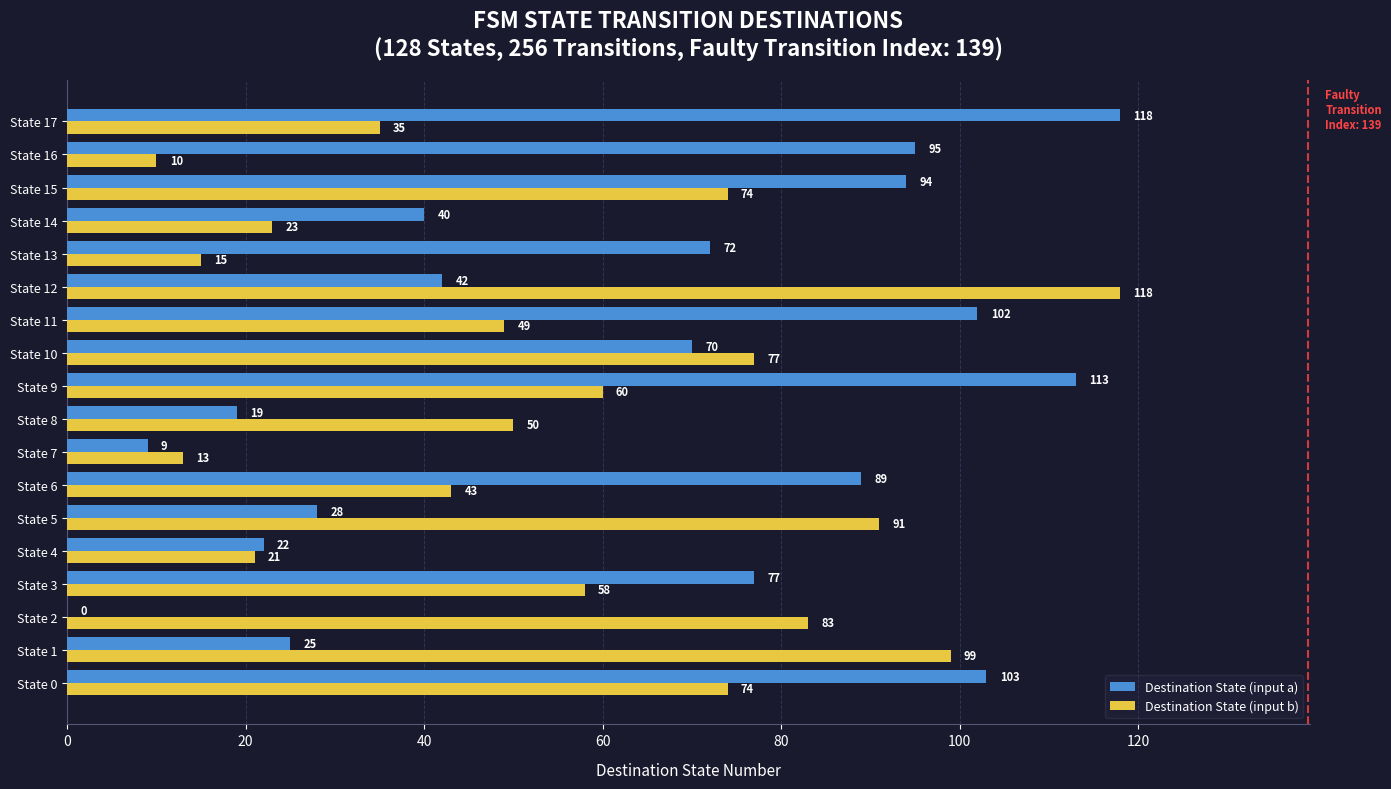

What is the average value of the Destination State (input b) series?

55